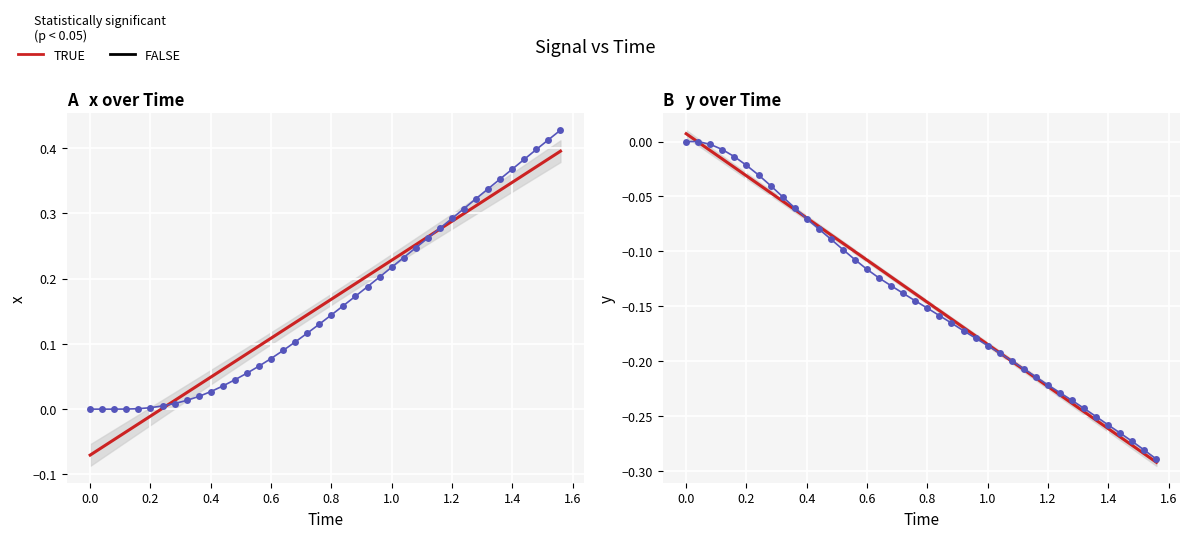

Reading left to right, what are all the values shown in this chart?

x: 0.0	0.0	-0.0	0.0	0.0	0.0	0.0	0.0	0.0	0.0	0.0	0.0	0.0	0.1	0.1	0.1	0.1	0.1	0.1	0.1	0.1	0.2	0.2	0.2	0.2	0.2	0.2	0.2	0.3	0.3	0.3	0.3	0.3	0.3	0.4	0.4	0.4	0.4	0.4	0.4
y: 0.0	0.0	-0.0	-0.0	-0.0	-0.0	-0.0	-0.0	-0.1	-0.1	-0.1	-0.1	-0.1	-0.1	-0.1	-0.1	-0.1	-0.1	-0.1	-0.1	-0.2	-0.2	-0.2	-0.2	-0.2	-0.2	-0.2	-0.2	-0.2	-0.2	-0.2	-0.2	-0.2	-0.2	-0.3	-0.3	-0.3	-0.3	-0.3	-0.3